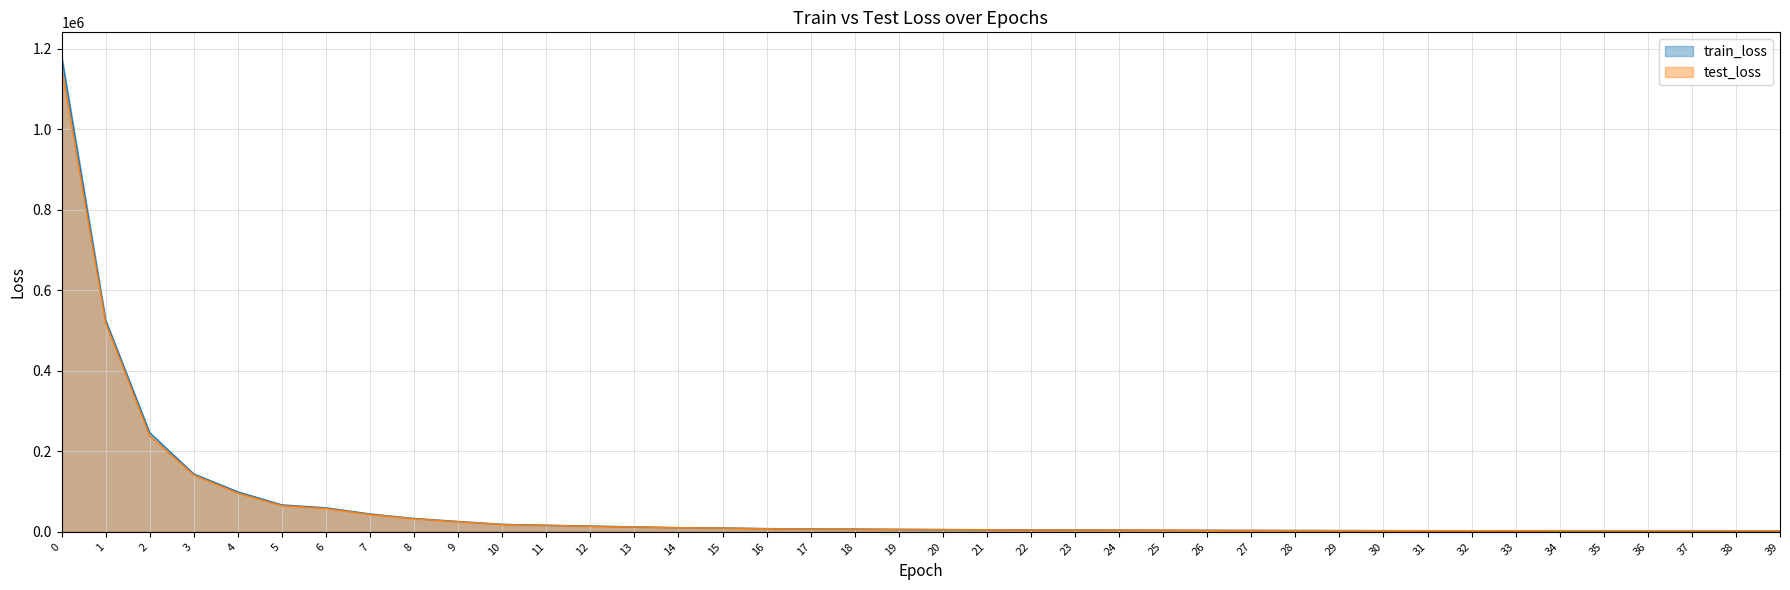

Reading right to left, what are all the values shown in this chart?

train_loss: 39=2065.6	38=2130.5	37=2180.7	36=2282.8	35=2369.9	34=2461.8	33=2593.5	32=2674.3	31=2814.8	30=2986.6	29=3130.6	28=3335.2	27=3592.4	26=3751.5	25=4054.6	24=4237.7	23=4452.6	22=4717.9	21=5171.2	20=5634.5	19=6116.8	18=6857.7	17=7131.7	16=7967.1	15=9576.6	14=10413.7	13=12293.6	12=14301.6	11=16386.9	10=18537.8	9=25676.4	8=33212.0	7=44293.1	6=59631.4	5=66876.6	4=99203.6	3=143662.0	2=245955.2	1=525833.6	0=1181299.6
test_loss: 39=2030.9	38=2077.3	37=2128.5	36=2233.6	35=2306.7	34=2402.4	33=2523.9	32=2619.9	31=2748.6	30=2919.7	29=3055.3	28=3253.6	27=3534.4	26=3662.6	25=3941.9	24=4186.3	23=4352.0	22=4628.7	21=5086.3	20=5524.2	19=5961.7	18=6748.1	17=6936.9	16=7751.2	15=9298.0	14=10120.9	13=11940.1	12=13893.7	11=15897.6	10=18127.8	9=25025.6	8=32400.4	7=42949.0	6=57997.5	5=64945.4	4=95796.6	3=140969.4	2=237750.2	1=518713.1	0=1151758.8